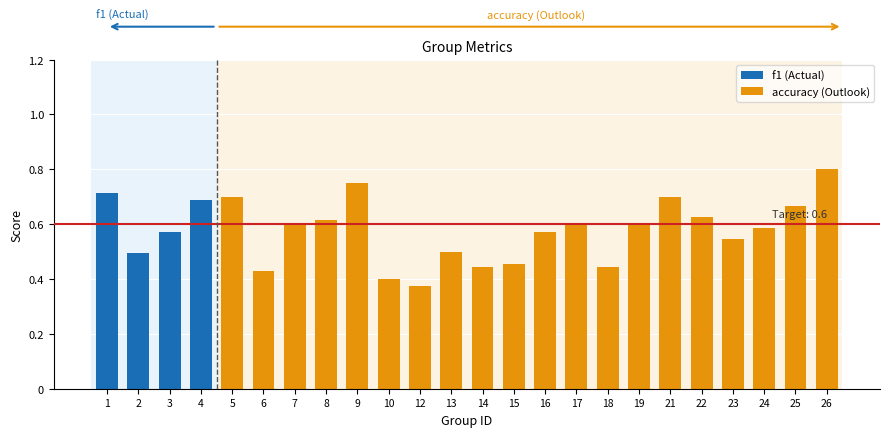

List the labels in order of f1 (Actual) value, smallest first.

2, 3, 4, 1